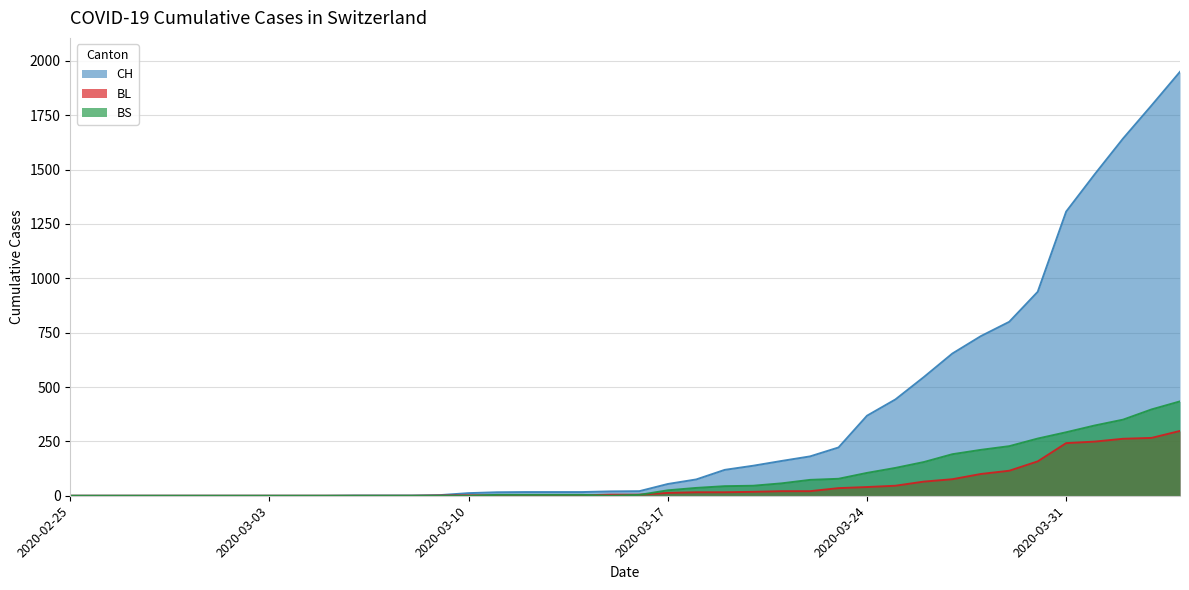

Which category has the highest value in the BS series?

2020-04-04